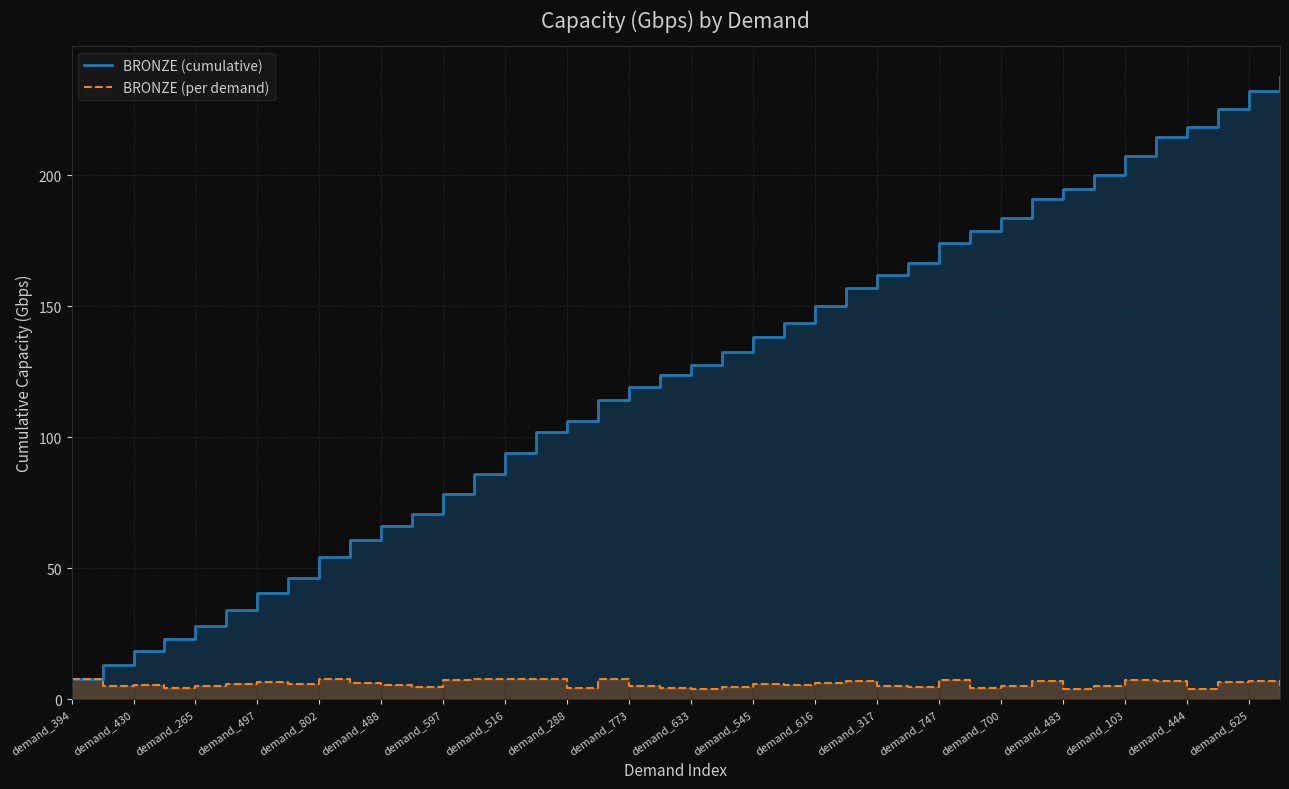

What is the greatest value displayed?

237.5